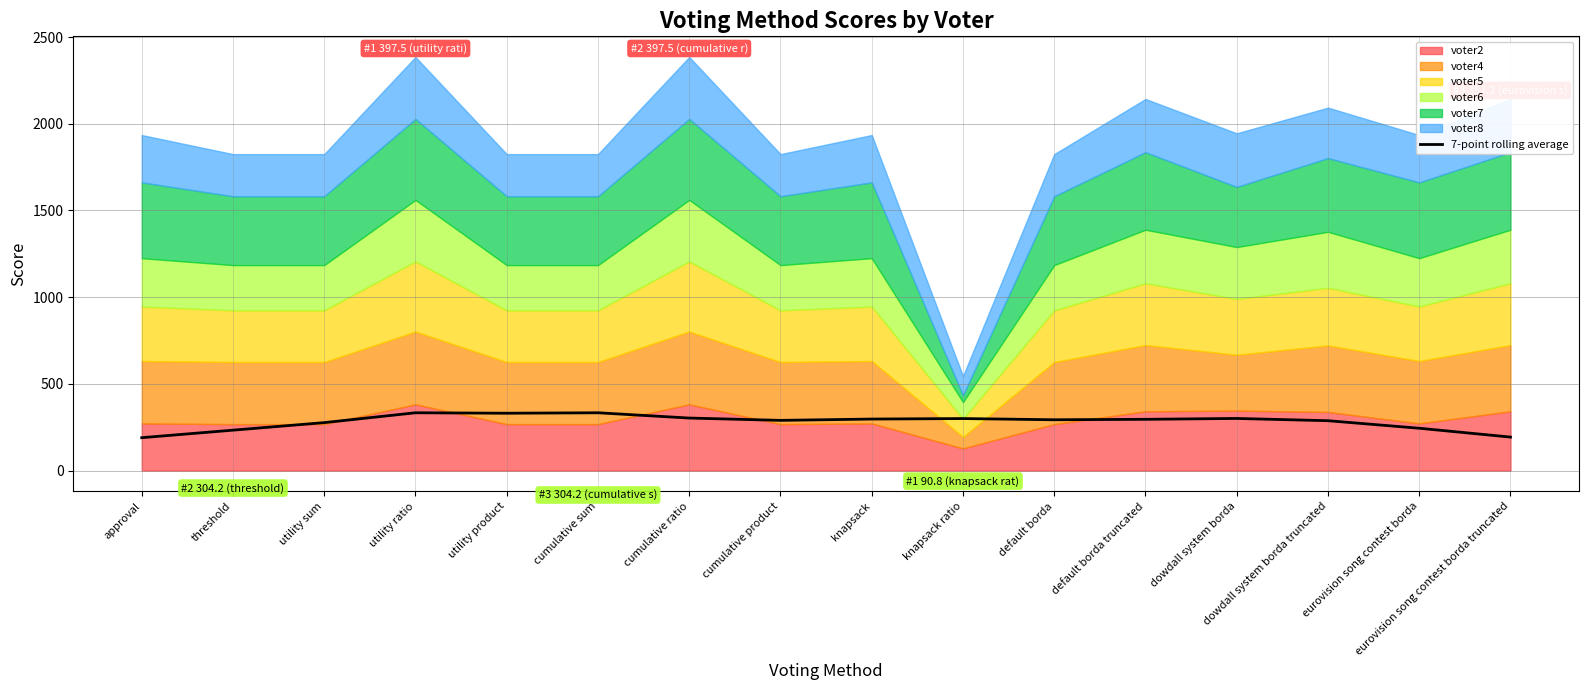

How many categories are shown in the chart?

16